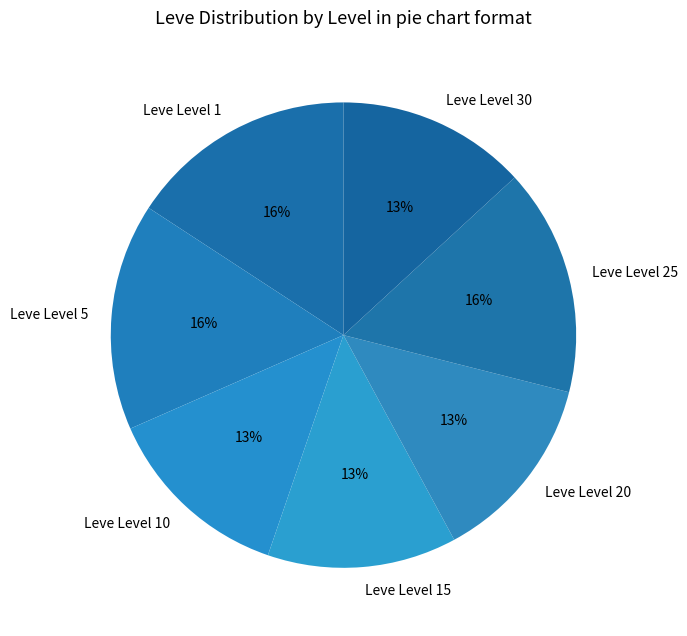

Combined, do Leve Level 20 and Leve Level 5 account for over 50%?

No